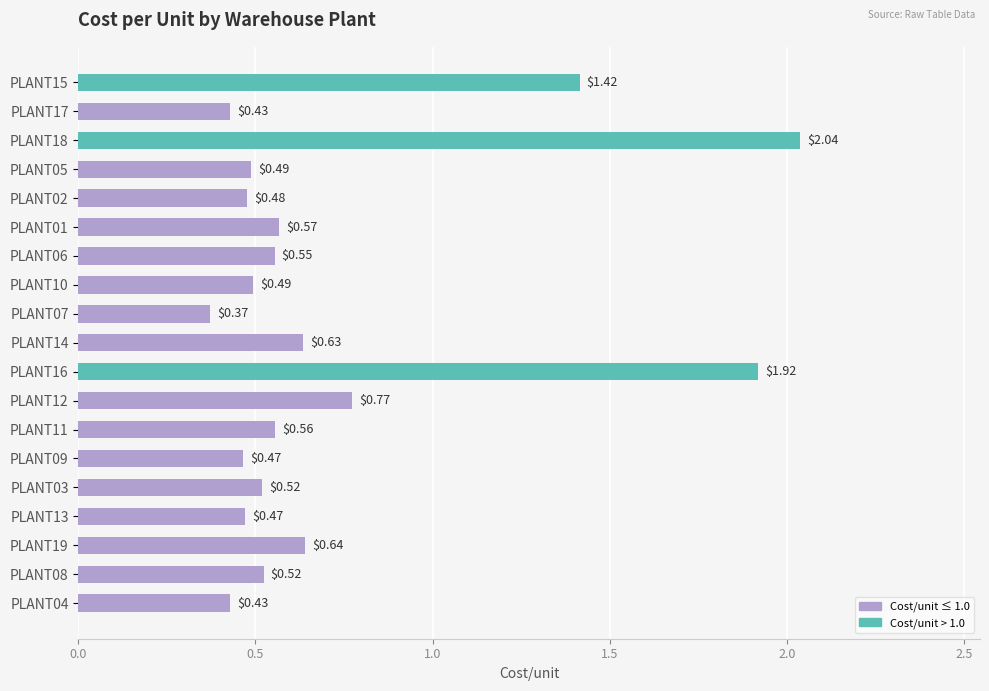

Which has a higher value, PLANT15 or PLANT04?

PLANT15